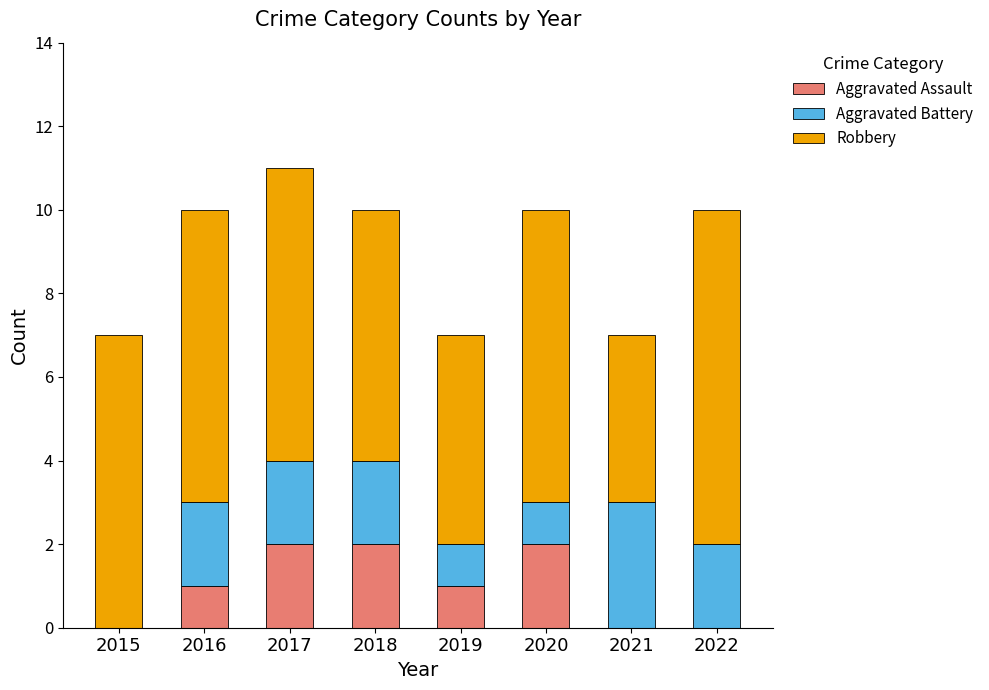

True or false: Aggravated Assault has a value of 0 at 2021.

True